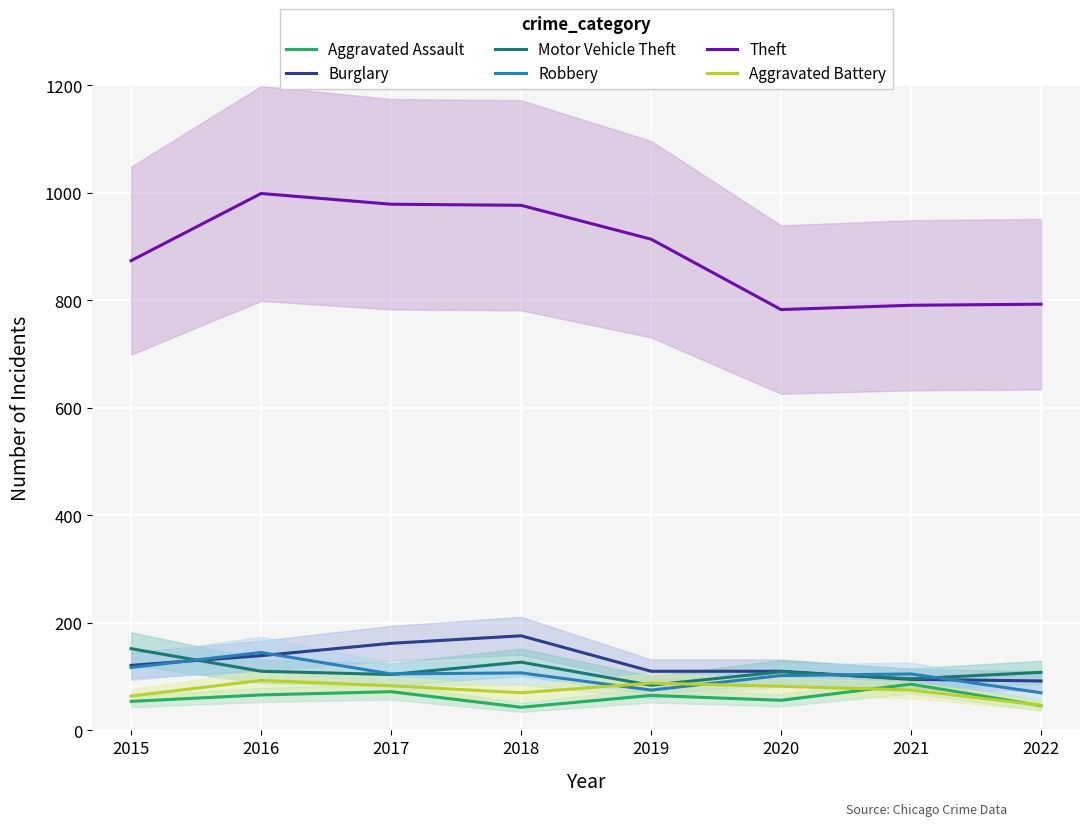

What is the total value across all series at 2020?

1242